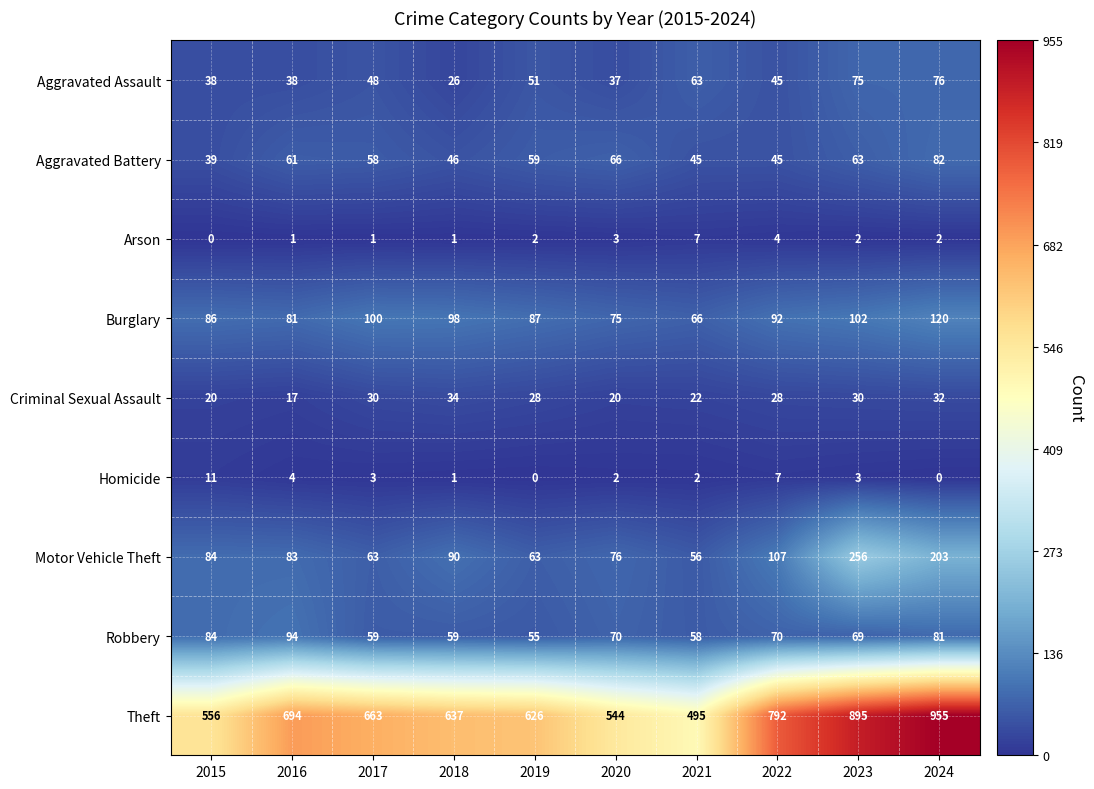

At 2015, list the series in order from smallest to largest.

Arson, Homicide, Criminal Sexual Assault, Aggravated Assault, Aggravated Battery, Motor Vehicle Theft, Robbery, Burglary, Theft